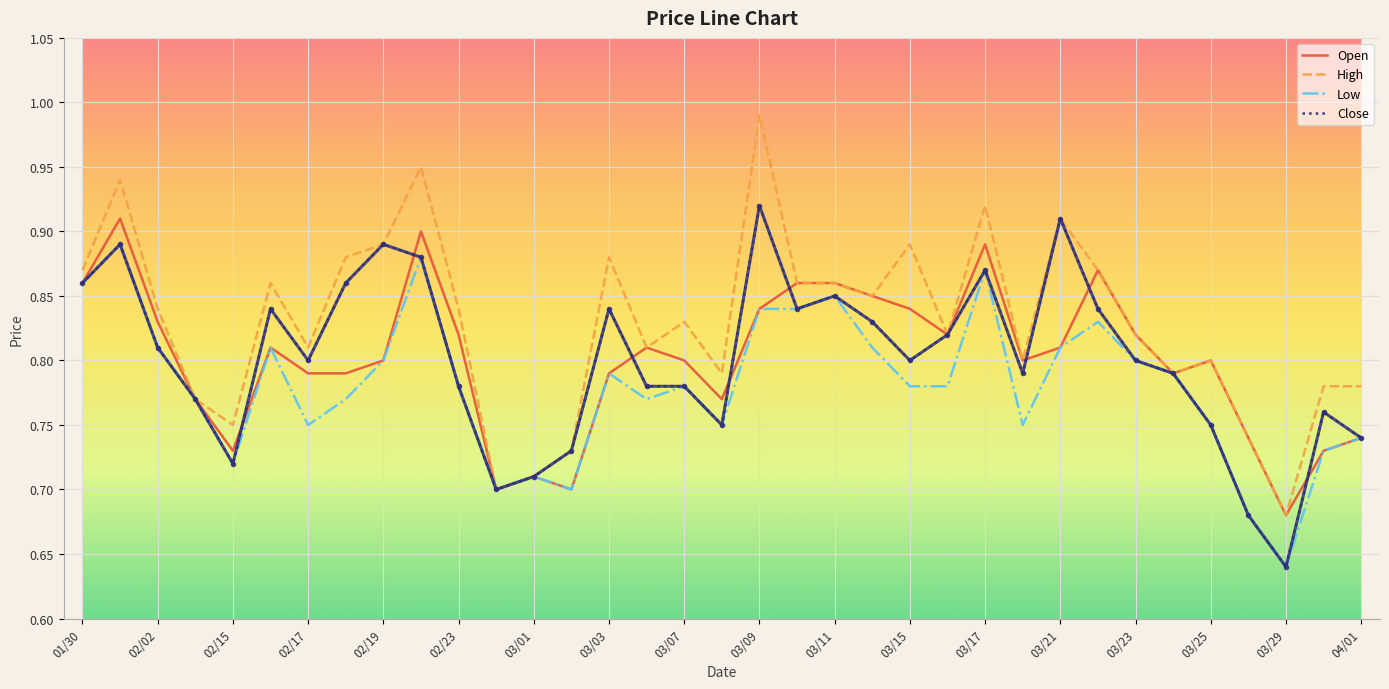

Does the chart display data point markers on the line(s)?

No